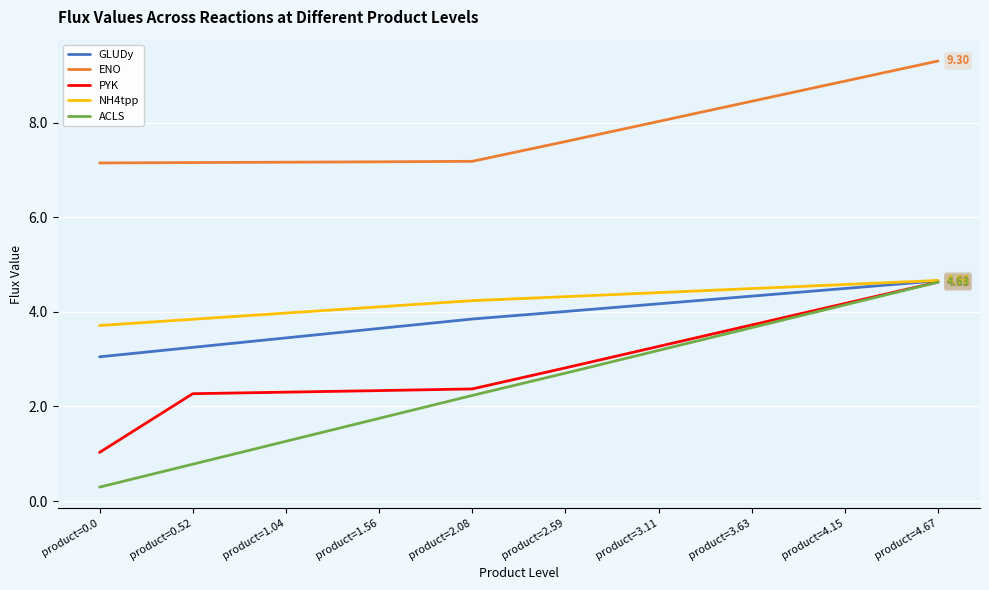

Rank the categories by ACLS value from highest to lowest.

product=4.67, product=4.15, product=3.63, product=3.11, product=2.59, product=2.08, product=1.56, product=1.04, product=0.52, product=0.0